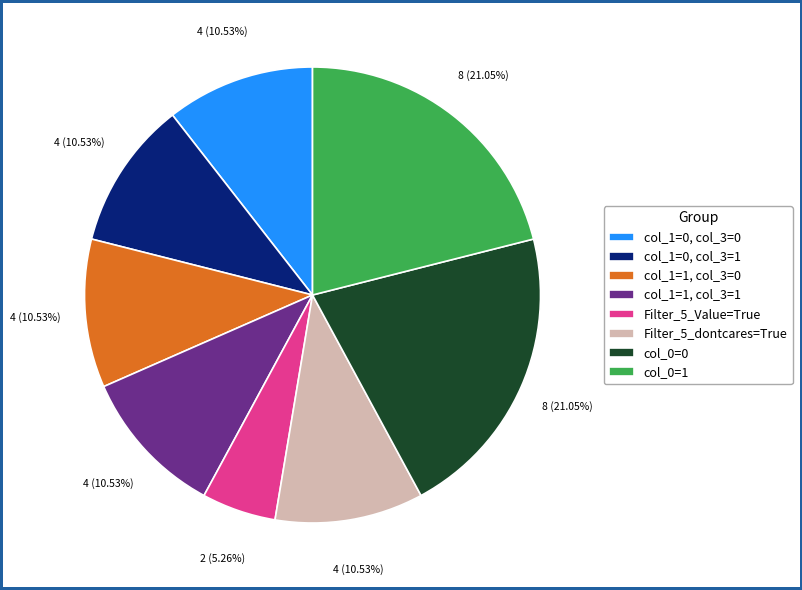

Does any single category account for the majority?

No